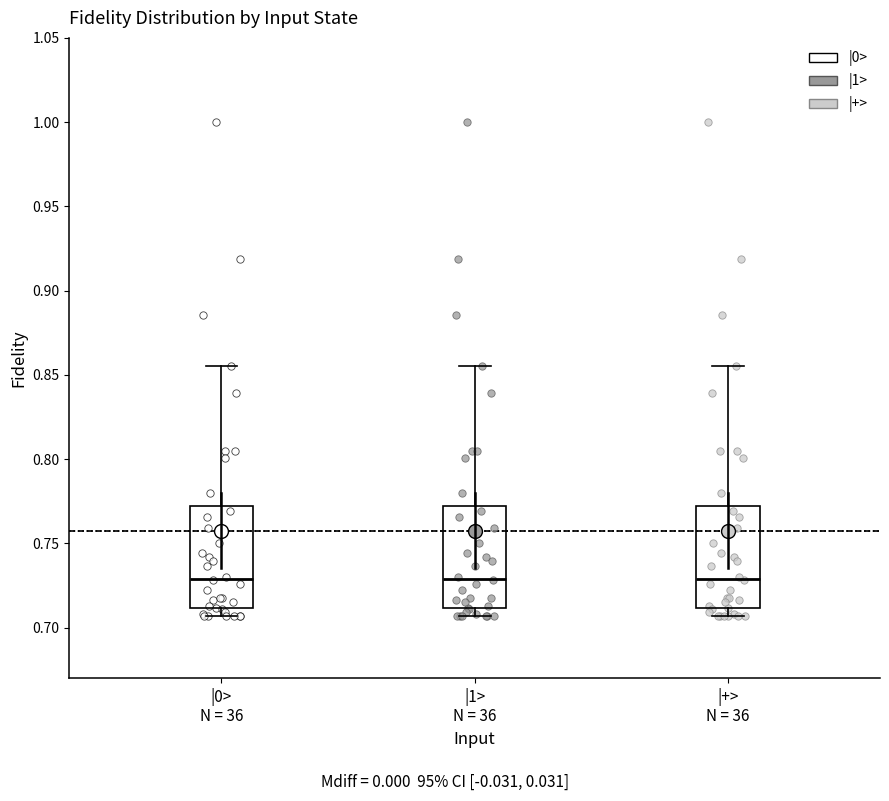

Where does the median line of the box for |1> N = 36 sit on the y-axis? The values are not printed on the chart, so give them approximately, as read against the axis.

0.730